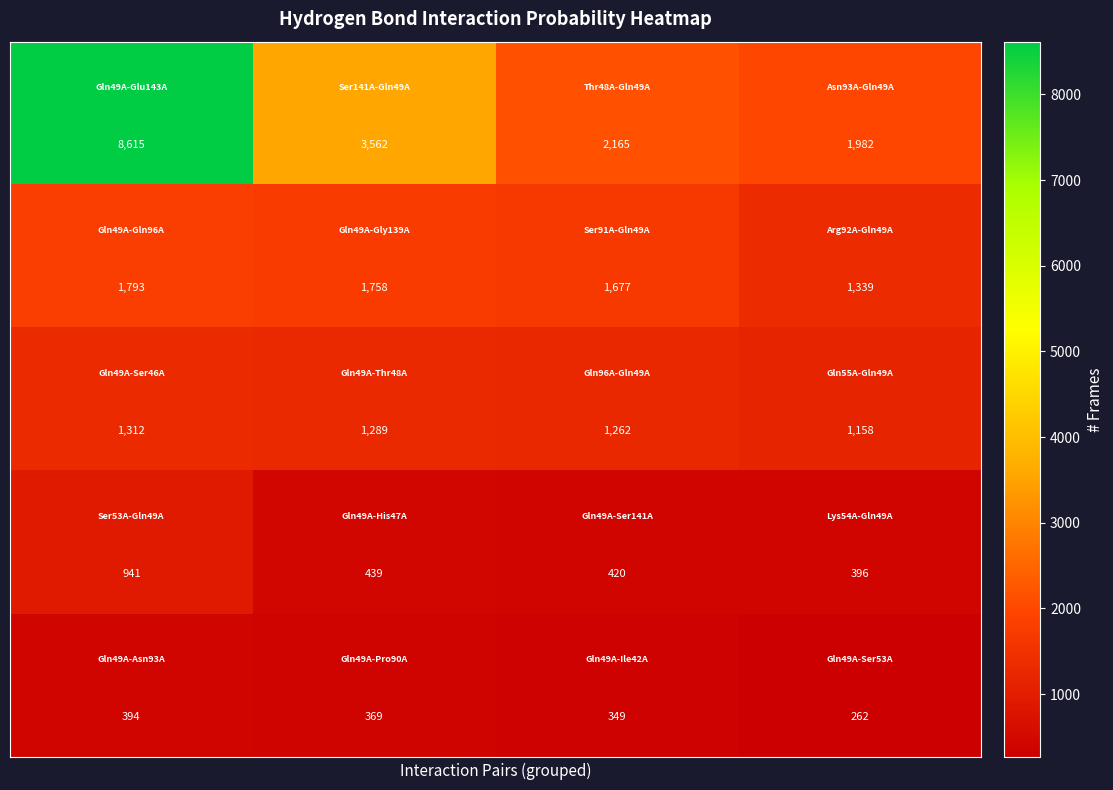

Count the number of data series in this chart.

5